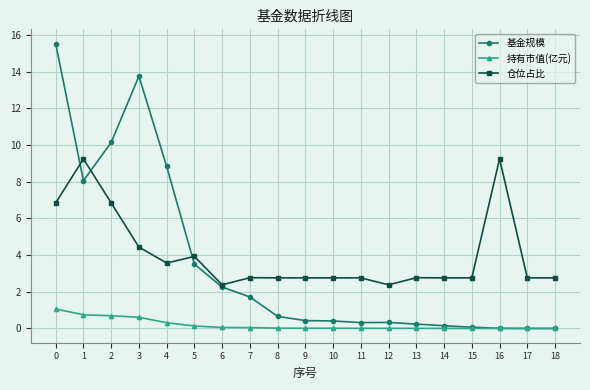

Rank the series by their maximum value, from lowest to highest.

持有市值(亿元), 仓位占比, 基金规模